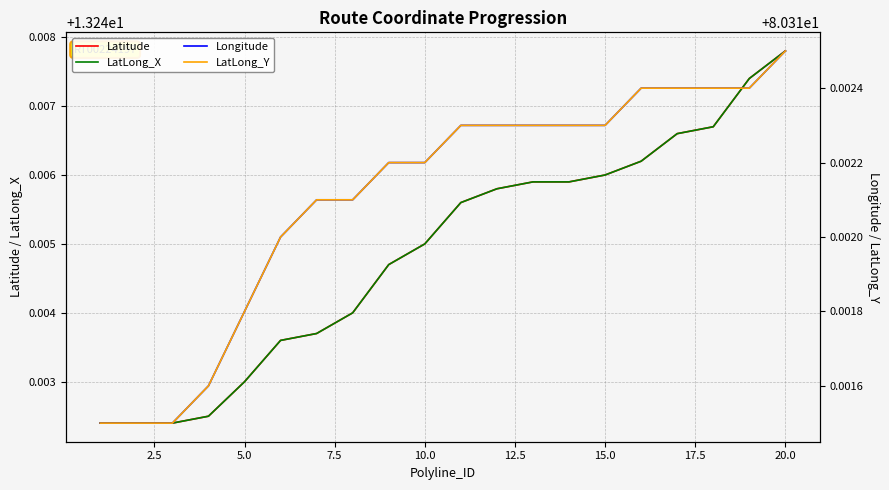

Reading right to left, transcribe all the data shown in this chart.

Latitude: 13.2	13.2	13.2	13.2	13.2	13.2	13.2	13.2	13.2	13.2	13.2	13.2	13.2	13.2	13.2	13.2	13.2	13.2	13.2	13.2
LatLong_X: 13.2	13.2	13.2	13.2	13.2	13.2	13.2	13.2	13.2	13.2	13.2	13.2	13.2	13.2	13.2	13.2	13.2	13.2	13.2	13.2
Longitude: 80.3	80.3	80.3	80.3	80.3	80.3	80.3	80.3	80.3	80.3	80.3	80.3	80.3	80.3	80.3	80.3	80.3	80.3	80.3	80.3
LatLong_Y: 80.3	80.3	80.3	80.3	80.3	80.3	80.3	80.3	80.3	80.3	80.3	80.3	80.3	80.3	80.3	80.3	80.3	80.3	80.3	80.3